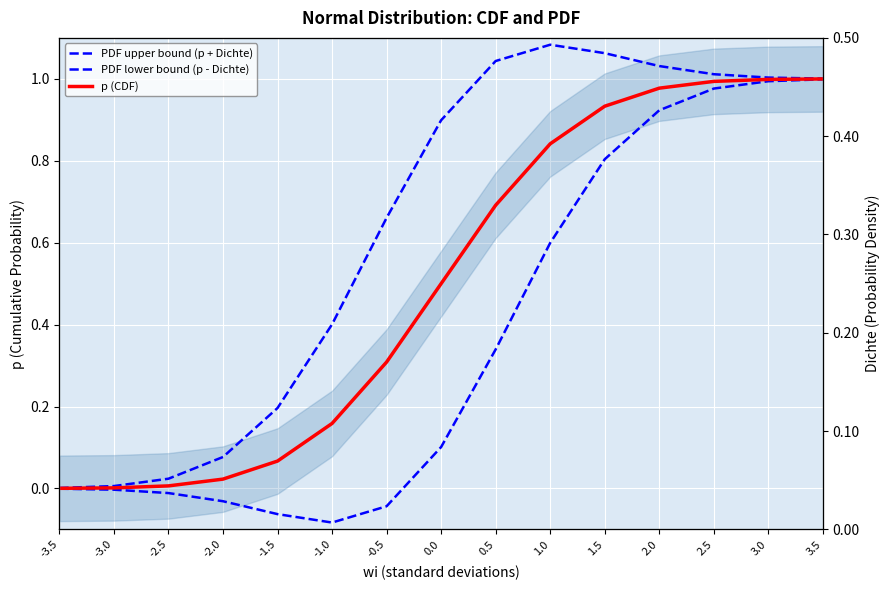

Does the chart display data point markers on the line(s)?

No